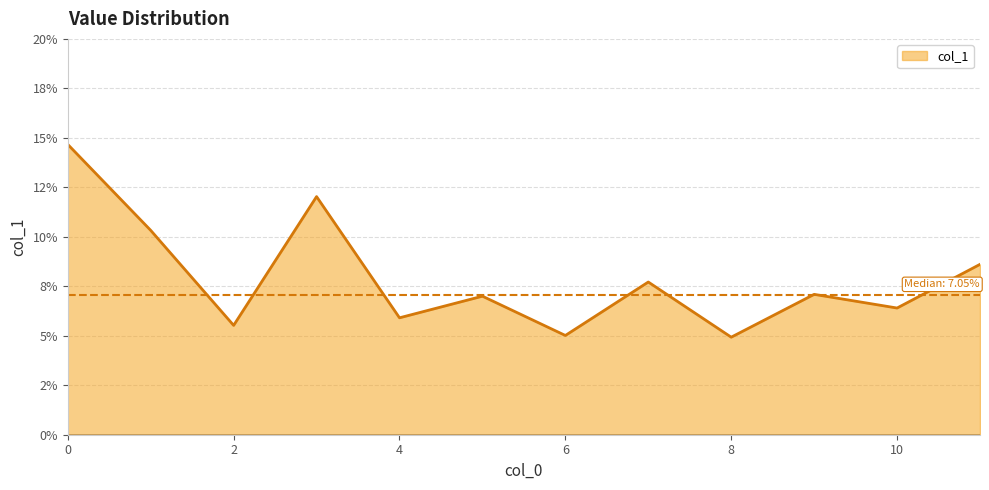

Does the chart display data point markers on the line(s)?

No